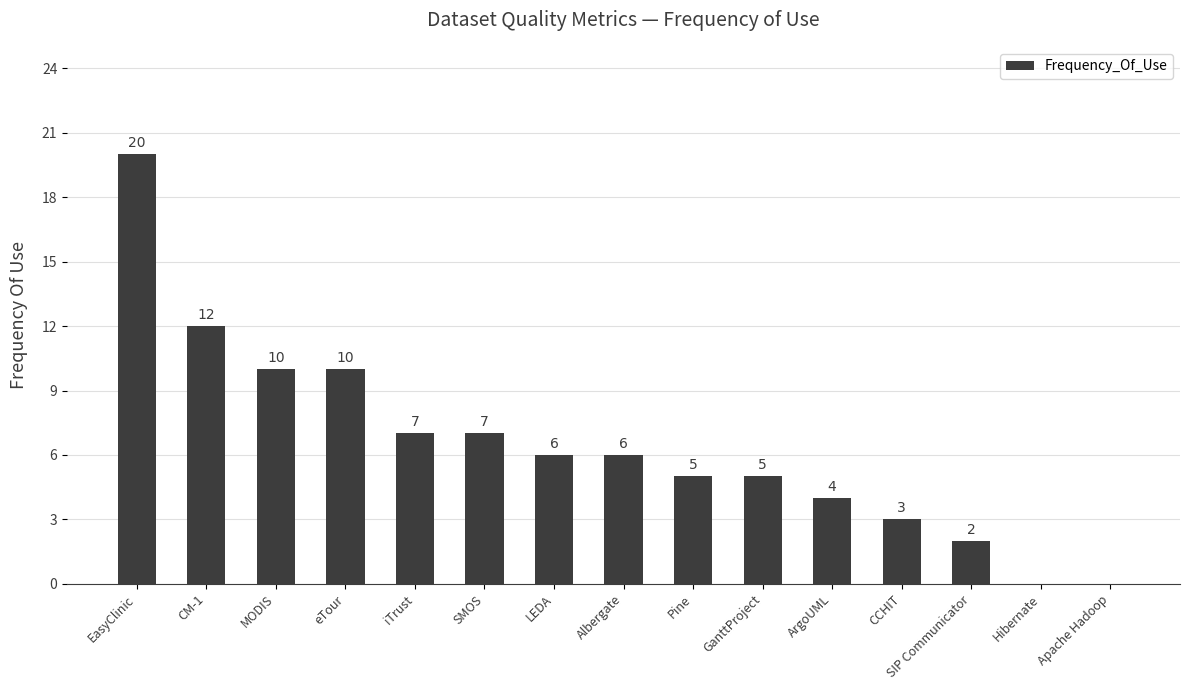

At which label does the data first exceed 6?

EasyClinic